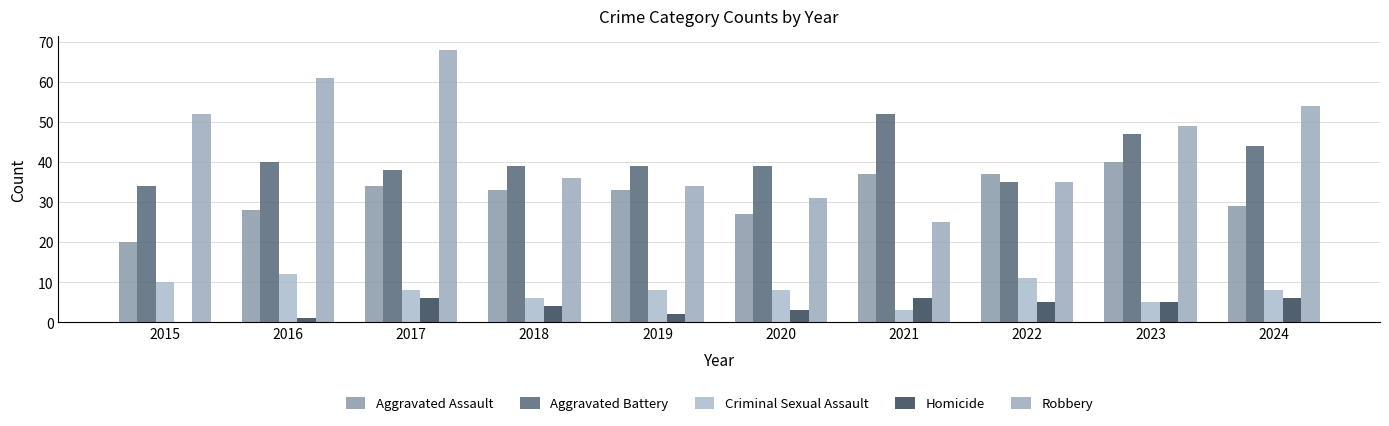

Is the value of Aggravated Assault at 2019 greater than the value of Aggravated Battery at 2020?

No